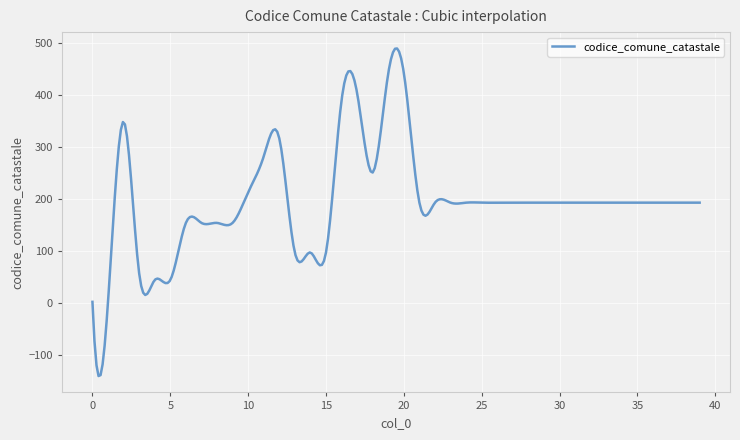

What is the difference between the maximum and minimum values?

630.8